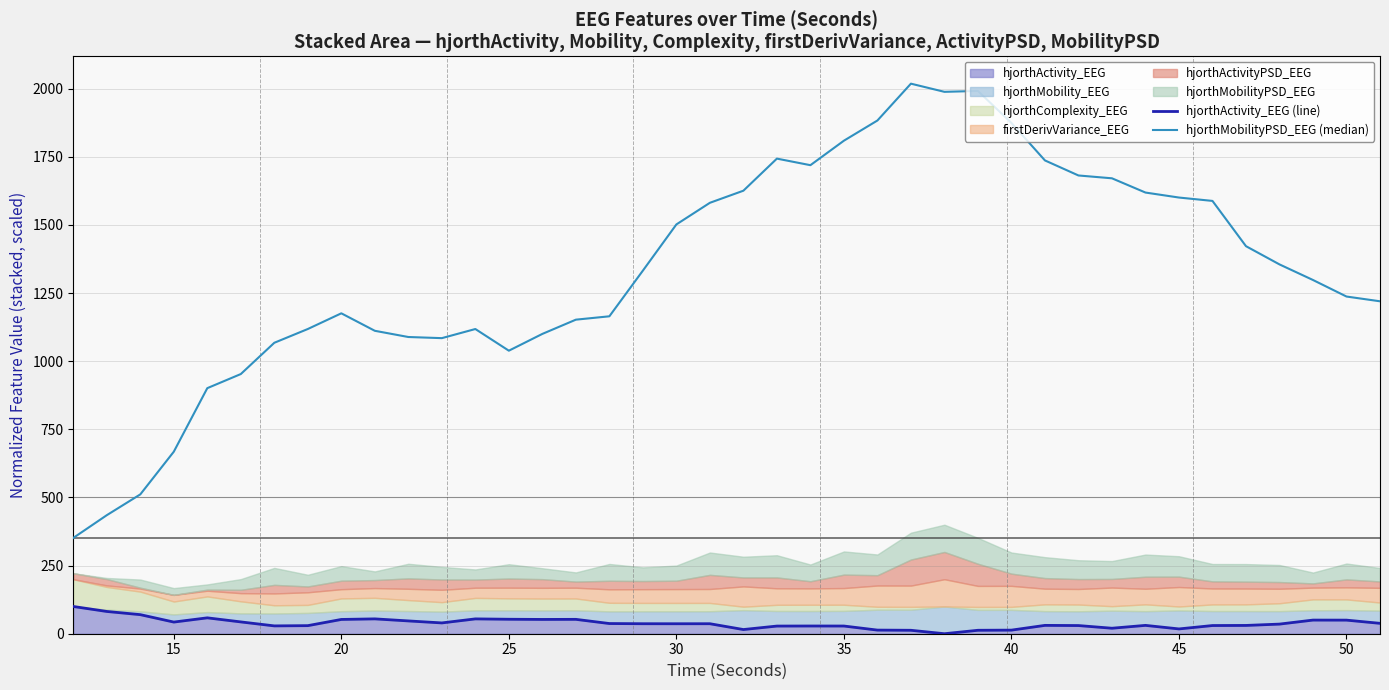

Reading left to right, what are all the values shown in this chart?

hjorthActivity_EEG (line): 100.0	81.7	70.0	42.8	58.3	43.3	28.7	29.6	52.4	54.5	47.0	39.6	54.4	53.1	52.4	52.7	37.4	36.7	36.6	36.7	15.4	28.1	28.4	28.2	13.3	12.6	0.0	12.6	13.2	30.6	30.0	20.2	30.6	17.6	30.0	30.4	35.3	50.0	49.9	38.1
hjorthMobilityPSD_EEG (median): 351.5	435.0	511.3	668.0	901.1	952.9	1067.6	1118.2	1175.8	1111.6	1088.8	1084.6	1118.1	1038.6	1100.2	1152.4	1164.8	1332.4	1501.9	1581.3	1625.7	1743.4	1719.3	1809.2	1883.3	2018.5	1988.5	1991.8	1874.2	1736.8	1681.6	1671.2	1618.9	1600.6	1588.2	1422.1	1355.2	1298.0	1237.3	1219.9